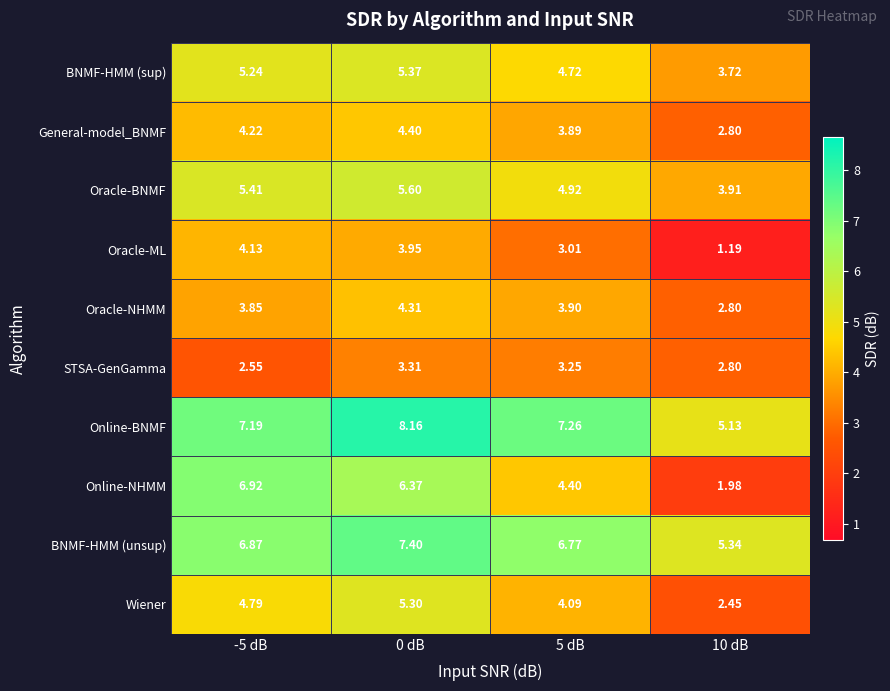

Which series has the widest spread of values?

Online-NHMM